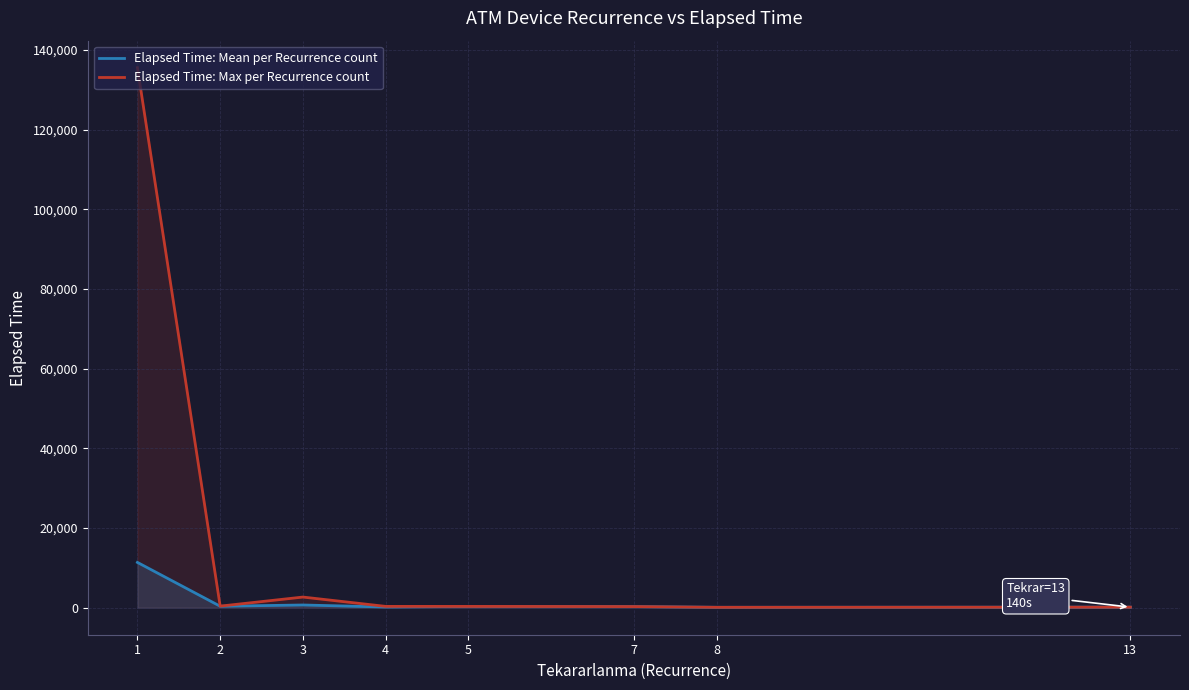

List the series in order of their overall mean, highest first.

Elapsed Time: Max per Recurrence count, Elapsed Time: Mean per Recurrence count